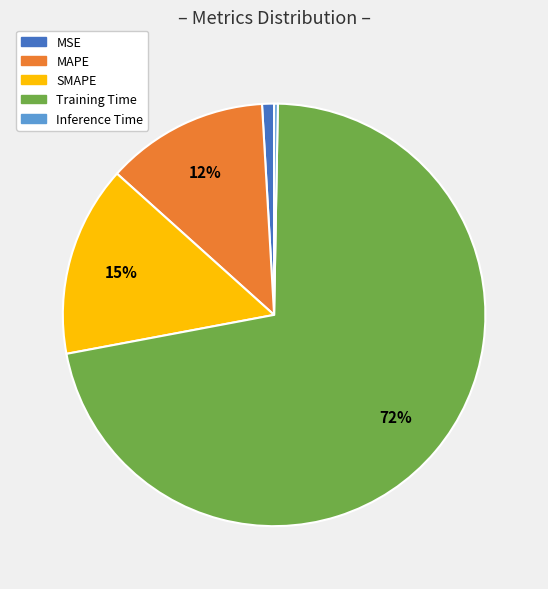

To the nearest percent, what portion does SMAPE represent?

15%